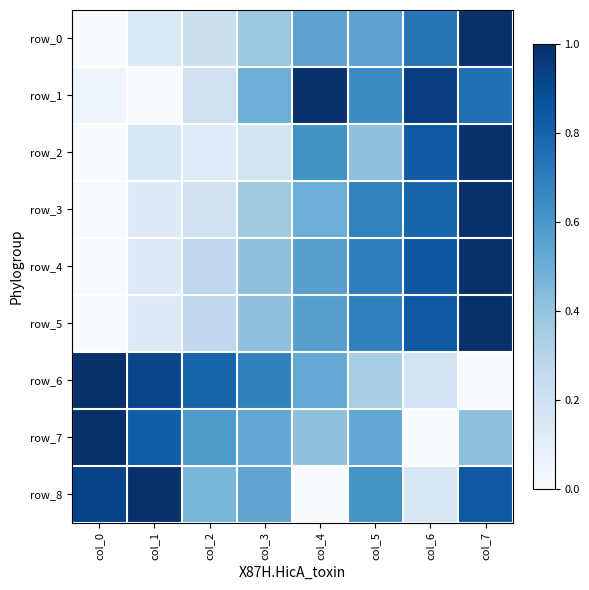

Which has a higher value, col_4 or col_7?

col_7